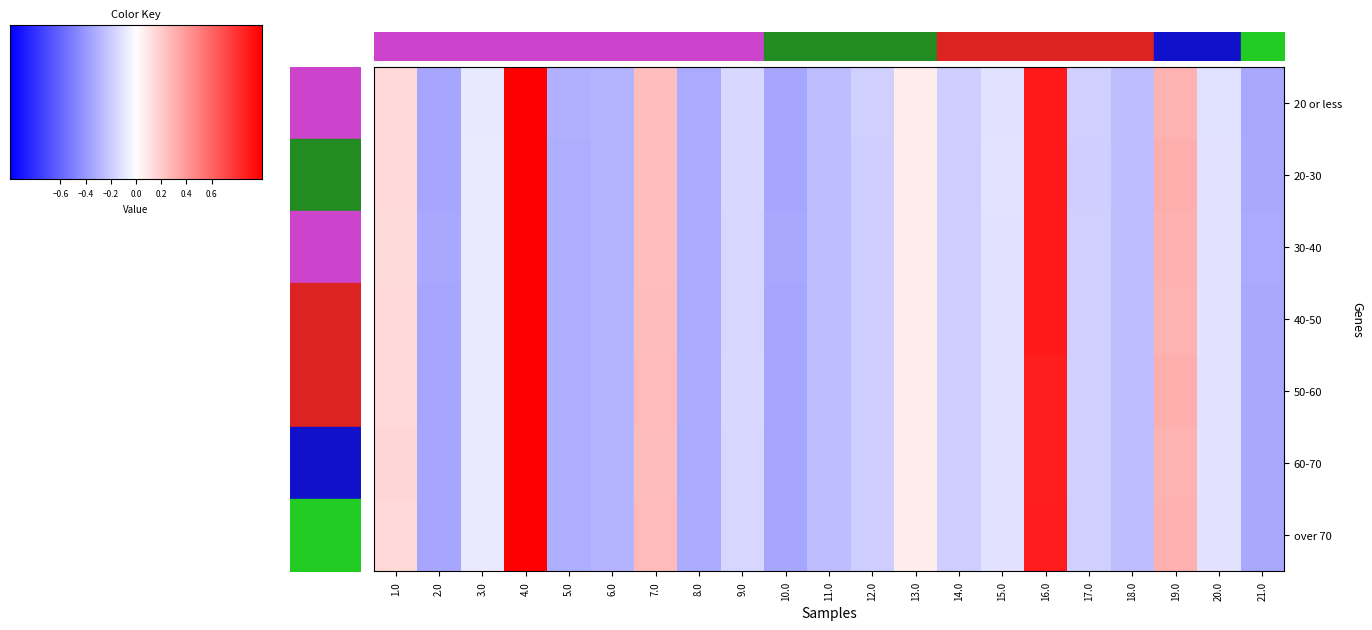

Which series has the largest total across all categories?

30-40